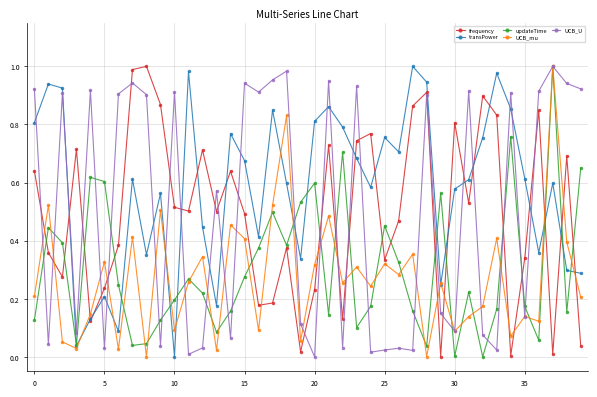

How many lines are shown in the chart?

5